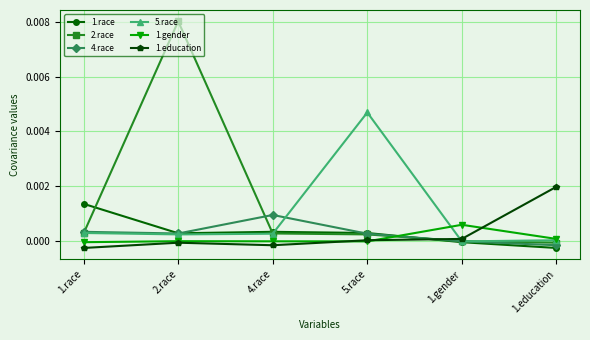

Which series has the widest spread of values?

2.race